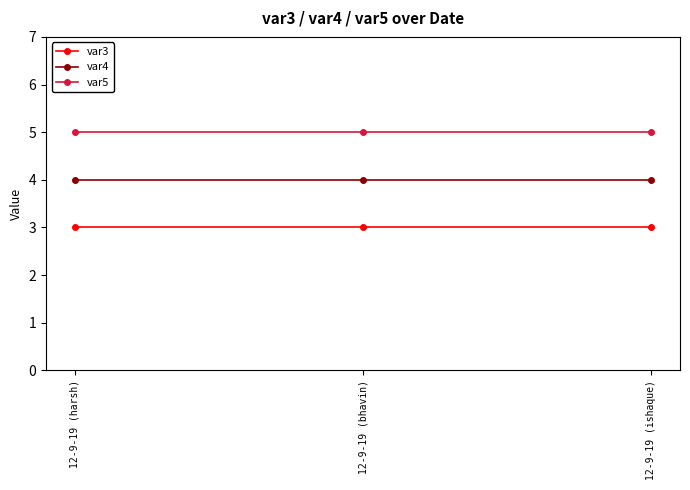

What is the label of the 1st point from the left?

12-9-19 (harsh)